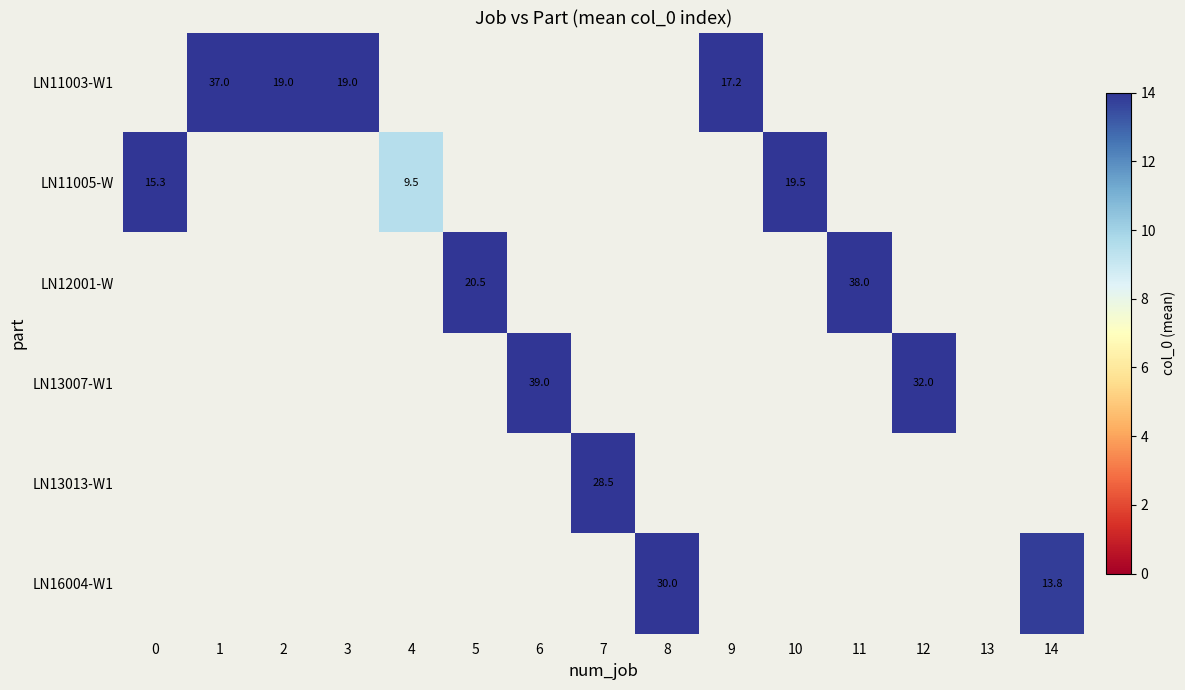

True or false: LN11005-W has a value of 5.7 at 0.

False